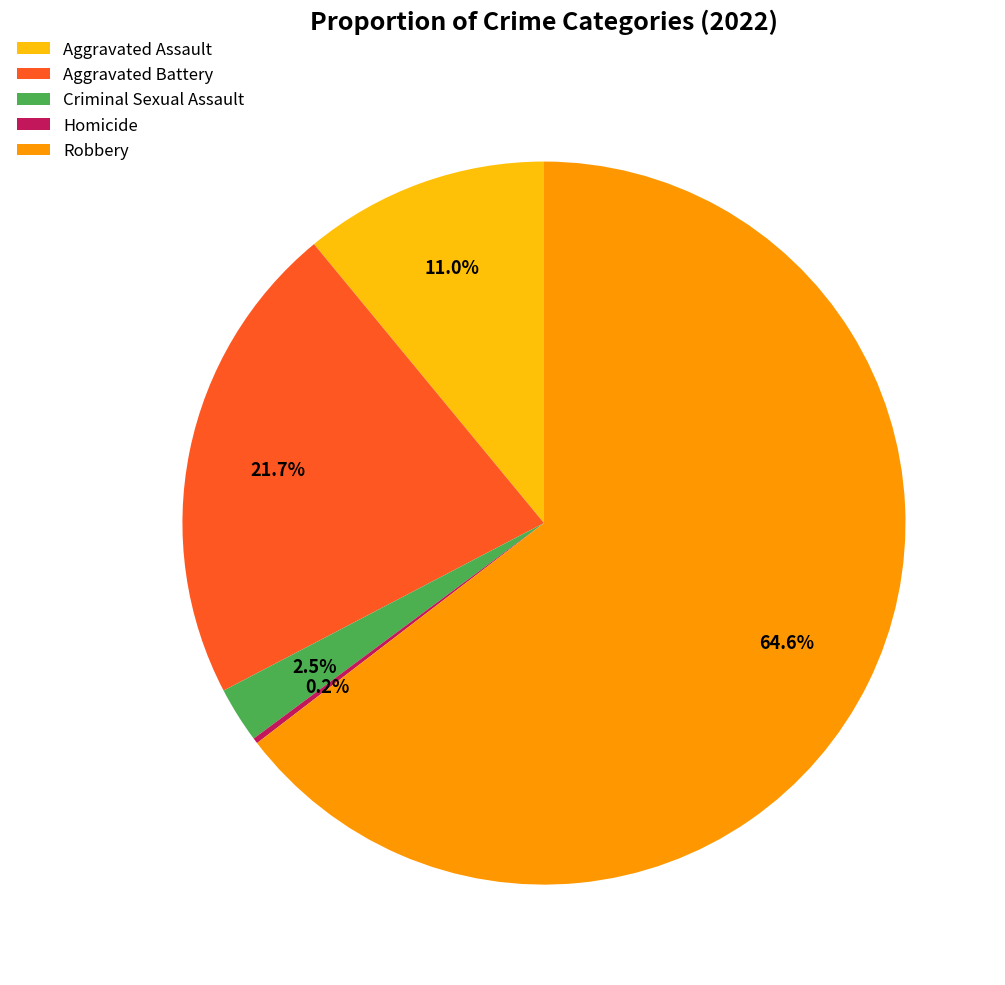

Which category has the biggest portion of the pie?

Robbery